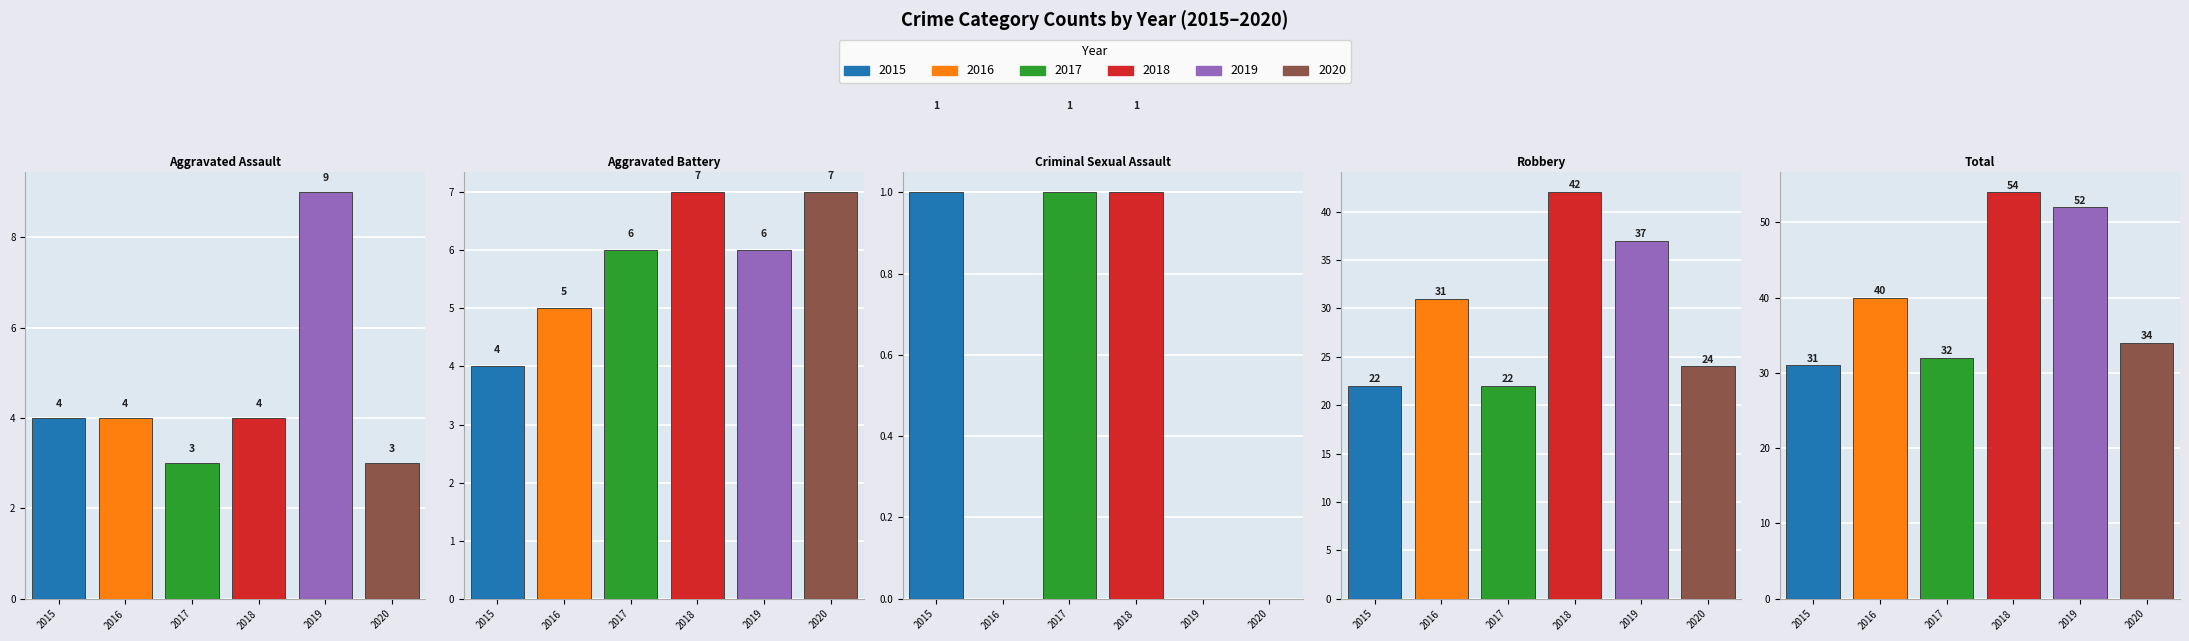

Reading left to right, what are all the values shown in this chart?

2015: 4	4	1	22	31
2016: 4	5	0	31	40
2017: 3	6	1	22	32
2018: 4	7	1	42	54
2019: 9	6	0	37	52
2020: 3	7	0	24	34